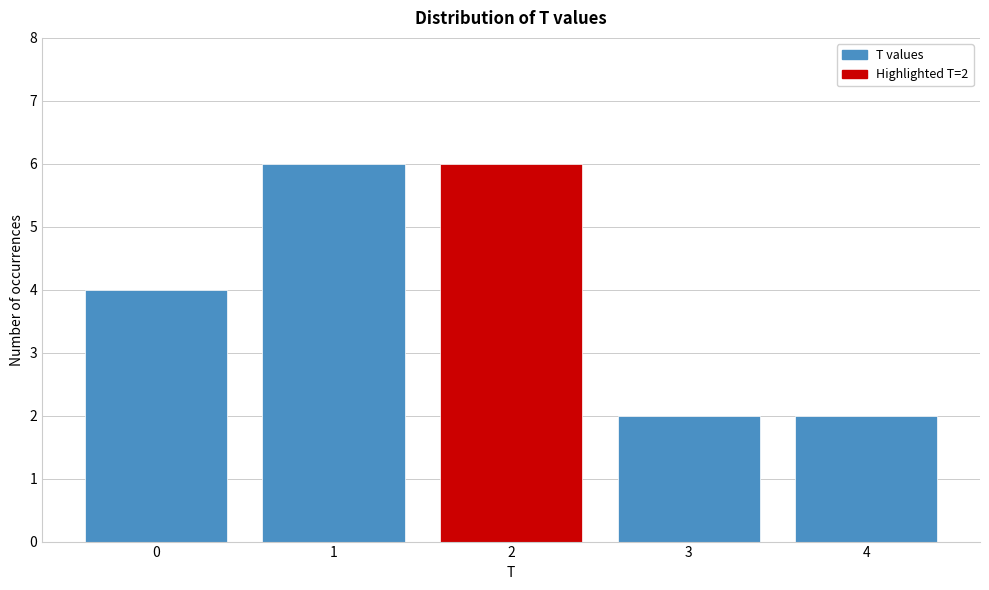

Reading right to left, list all the values displayed in this chart.

2	2	6	6	4